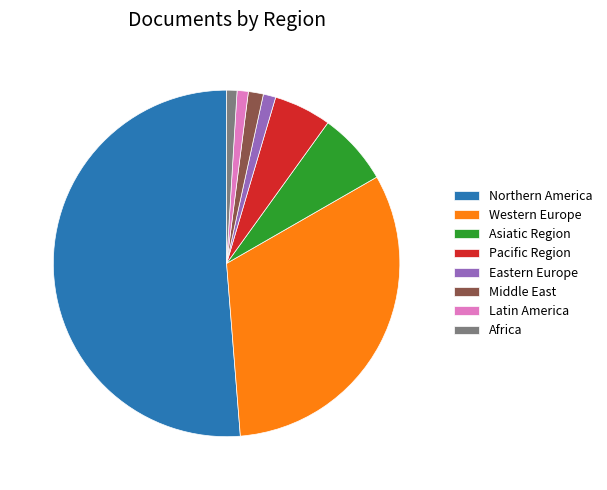

Is it true that Northern America is 36% of the pie?

False